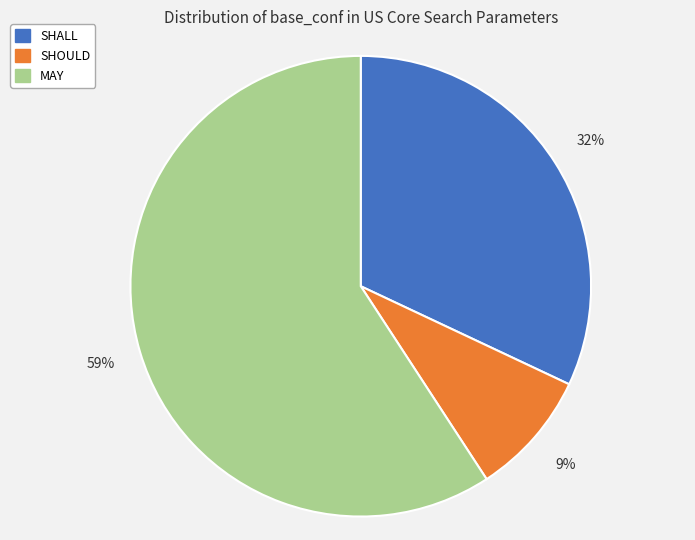

What is the largest slice in the pie chart?

MAY